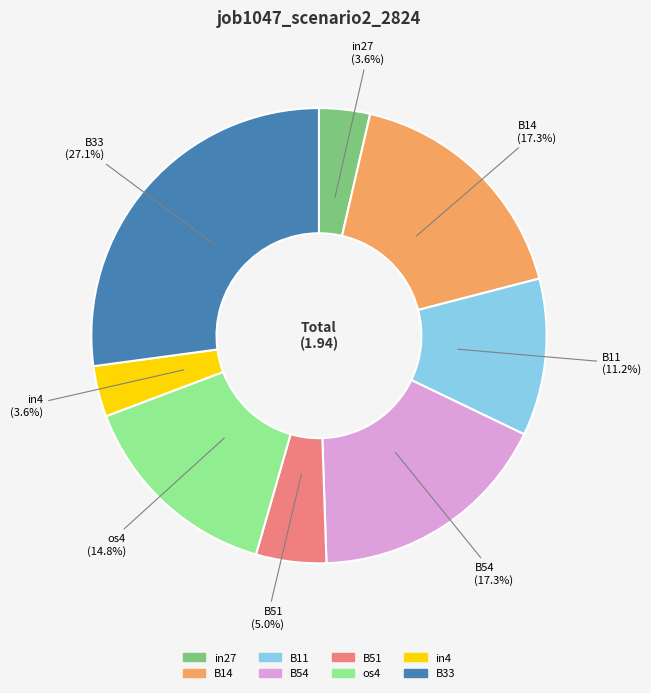

What percentage is the B54 slice, to the nearest percent?

17%